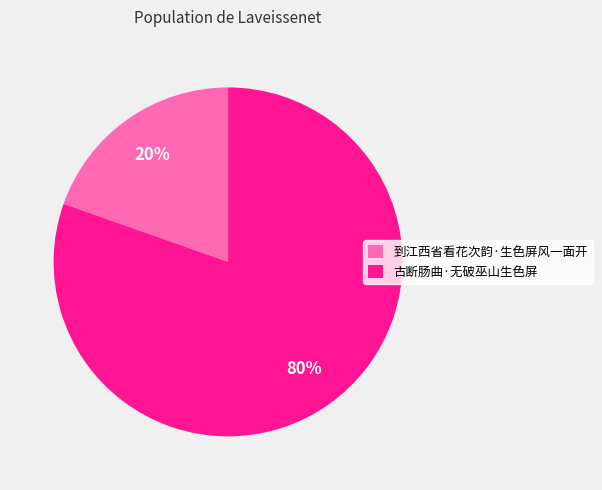

What is the smallest slice in the pie chart?

到江西省看花次韵·生色屏风一面开